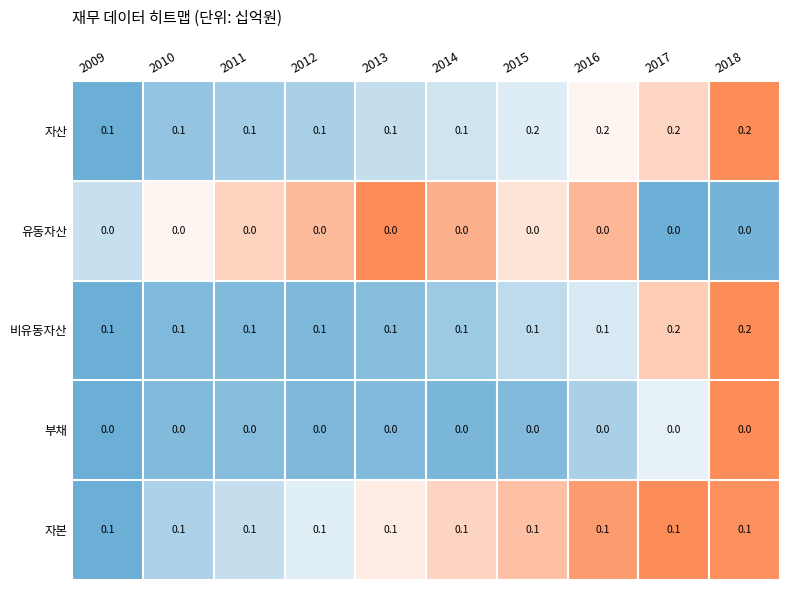

What is the spread (max minus min) of values at 2010?

0.1